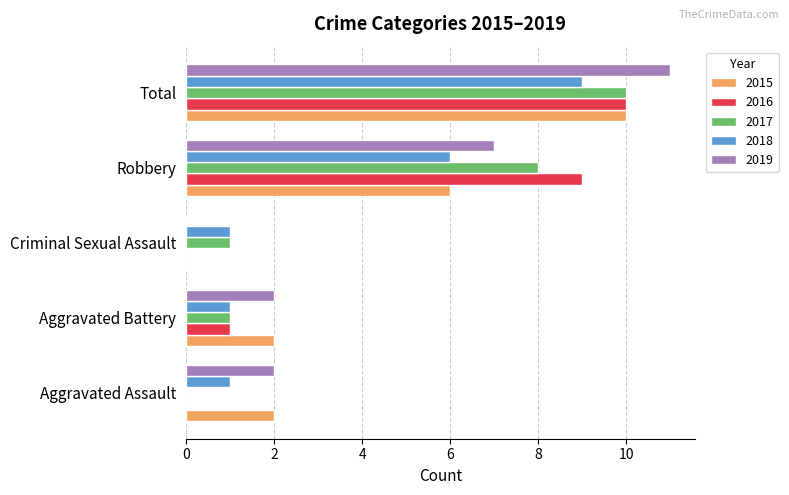

True or false: 2019 has a value of 3 at Aggravated Battery.

False